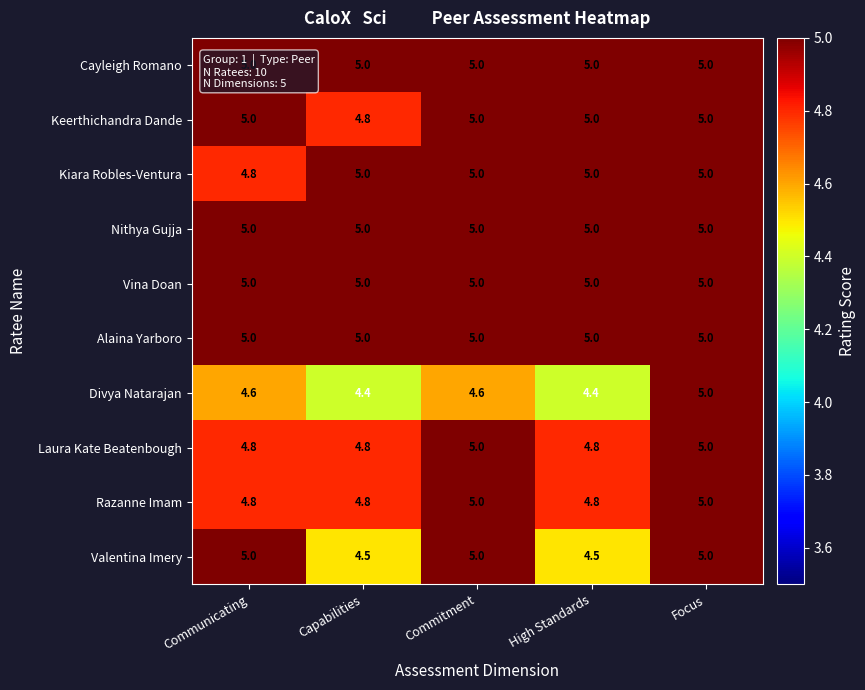

Which series has the largest range (max minus min)?

Divya Natarajan